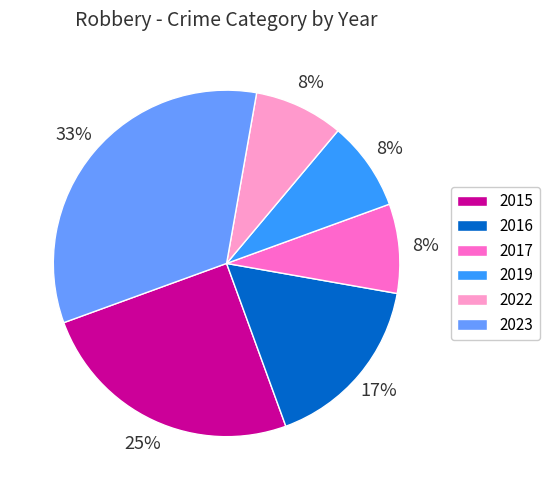

To the nearest percent, what portion does 2016 represent?

17%